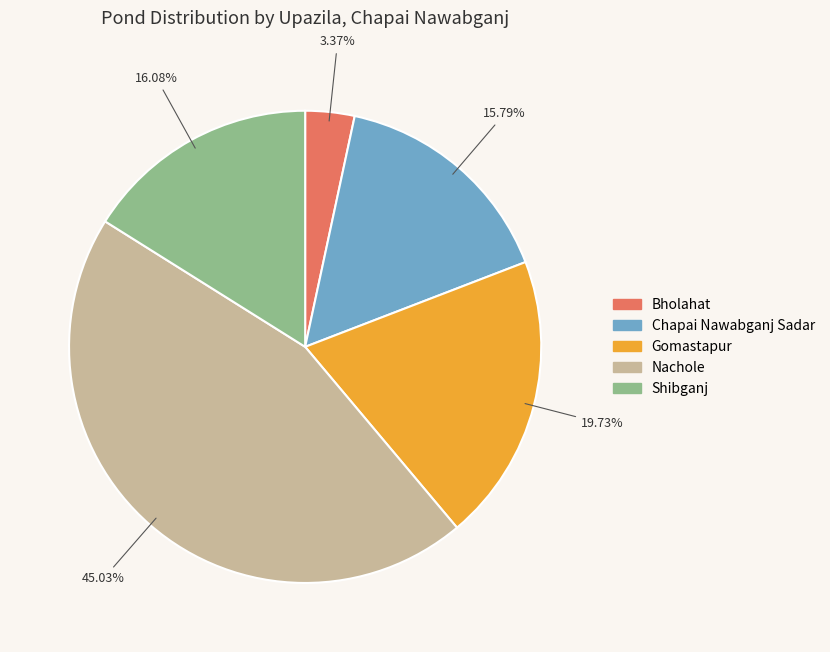

Is Bholahat the majority of the pie?

No